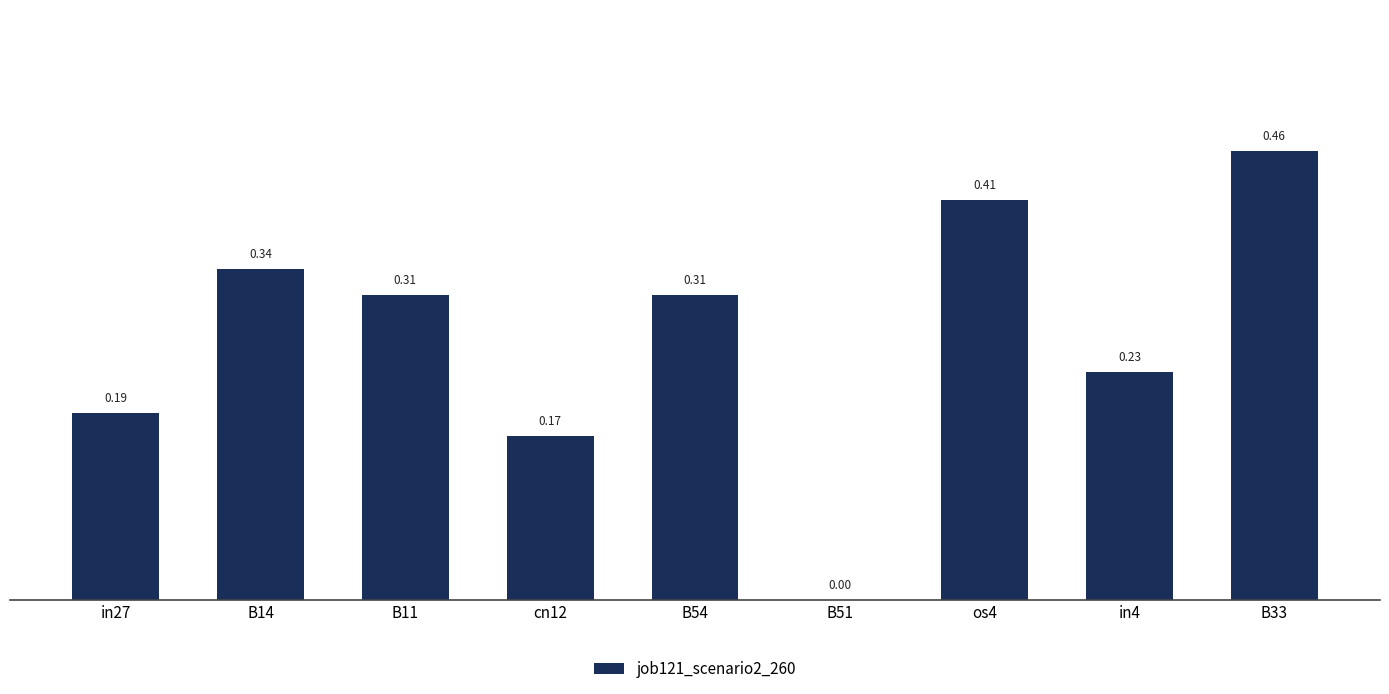

What is the sum of all values?

2.4